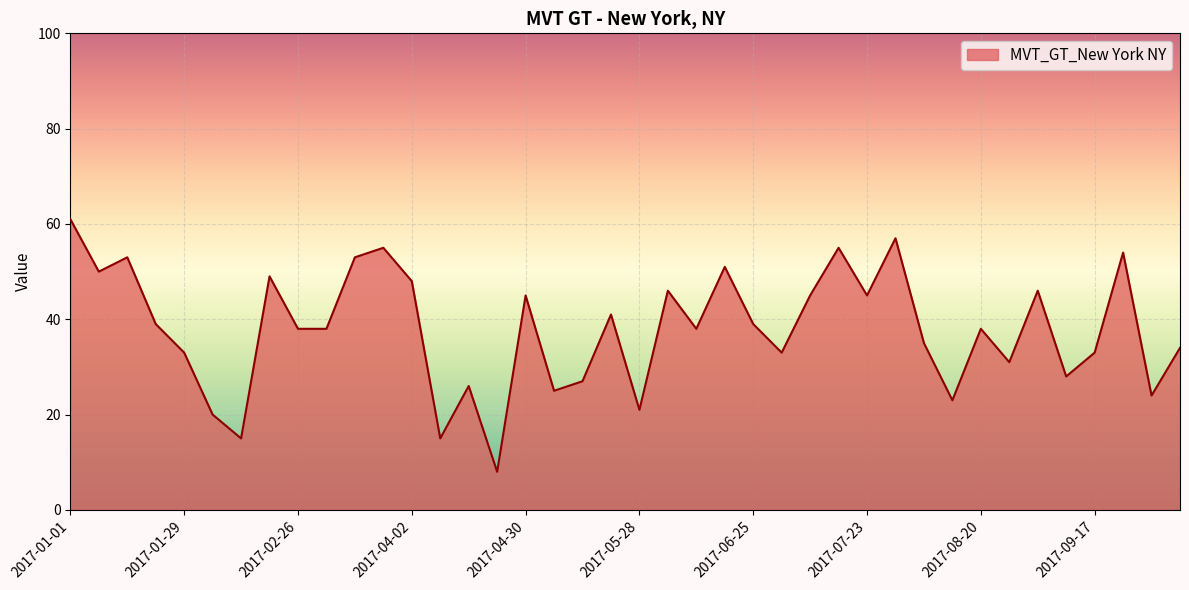

What is the minimum value shown in the chart?

8